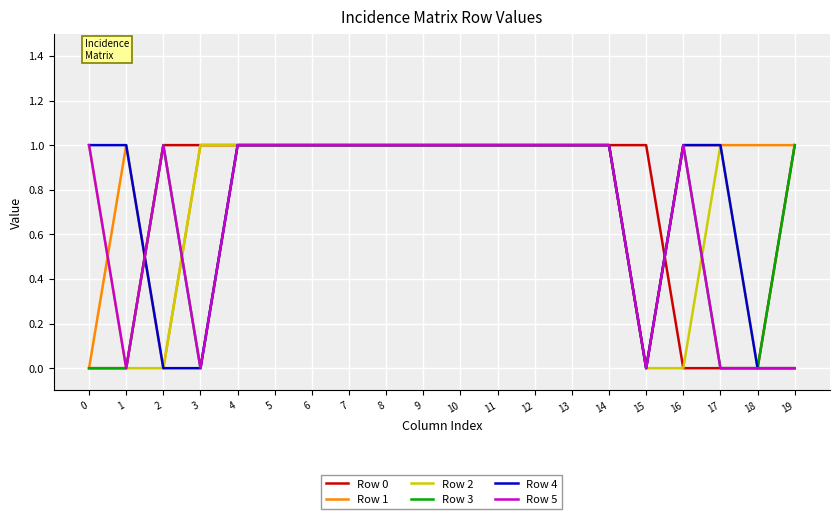

True or false: Row 2 has a value of 1 at 7.

True